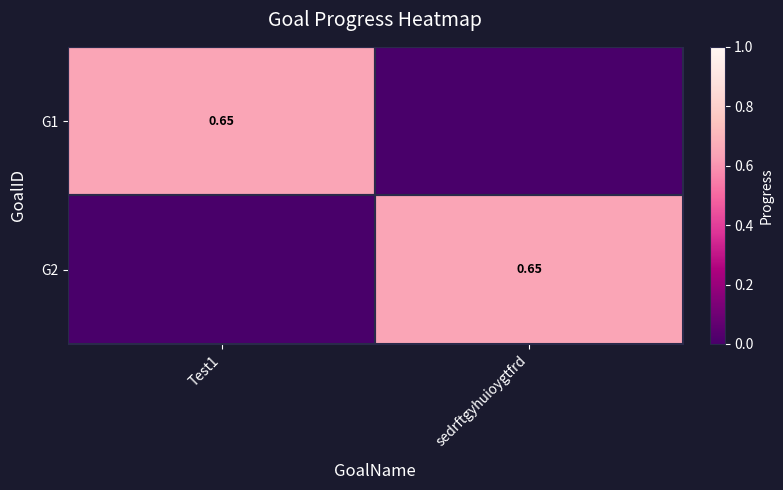

Between sedrftgyhuioygtfrd and Test1, which is larger?

Test1